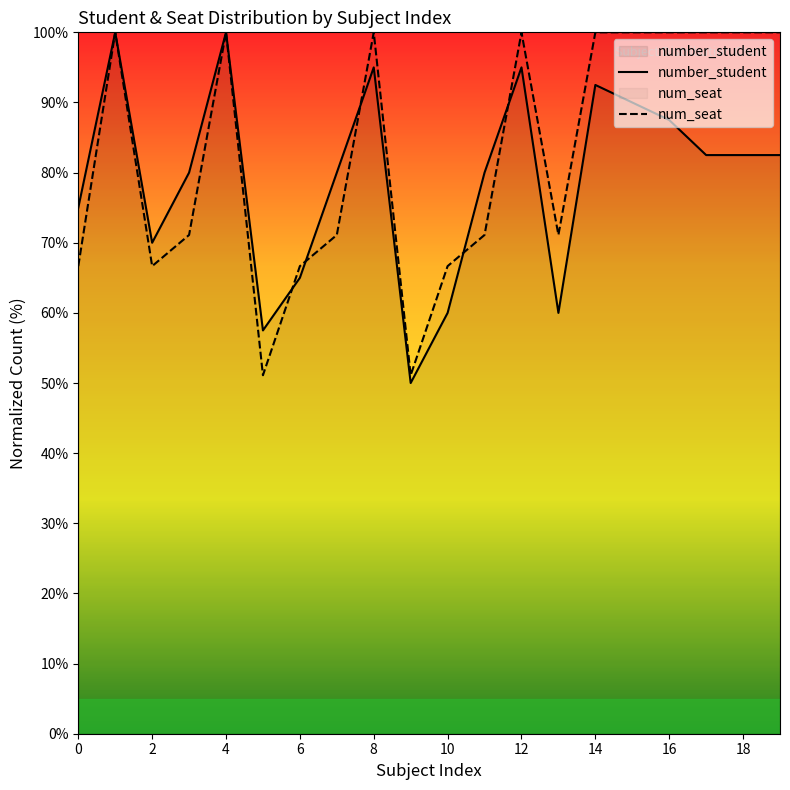

Which series has the widest spread of values?

number_student